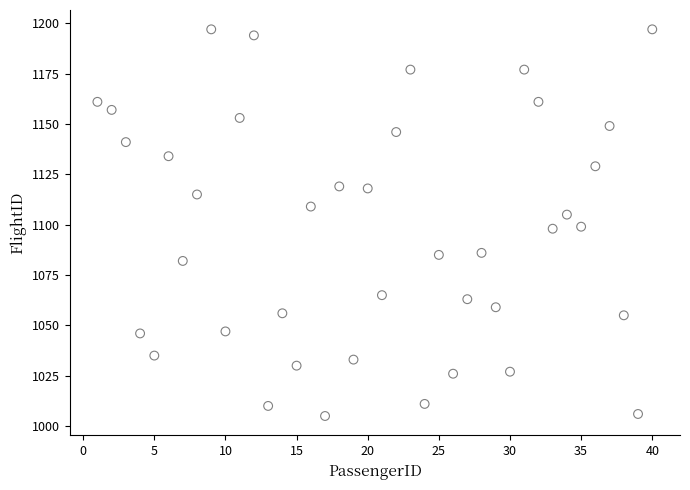

What is the range of X values (max minus min)?

39